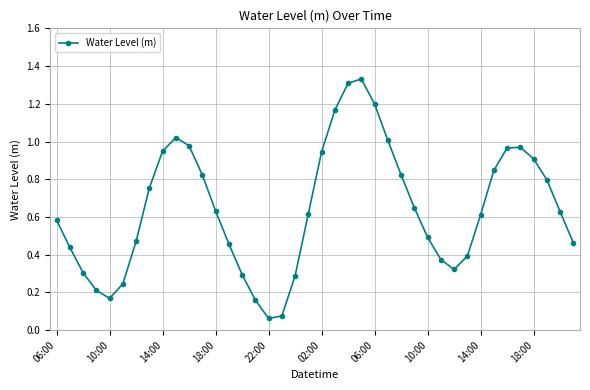

How many lines are shown in the chart?

1